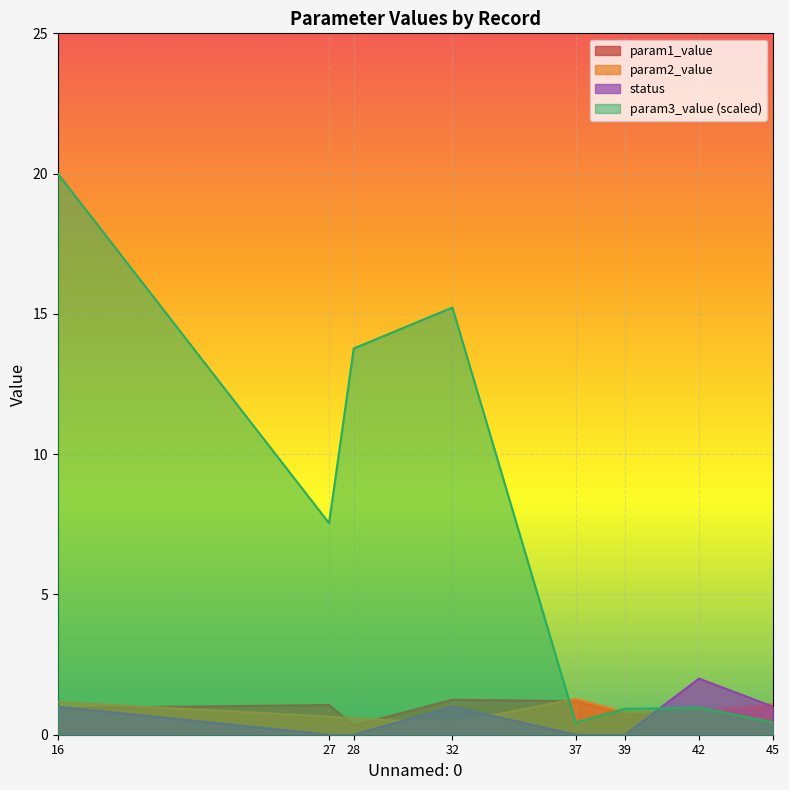

How many values in the param3_value series exceed 7?

4